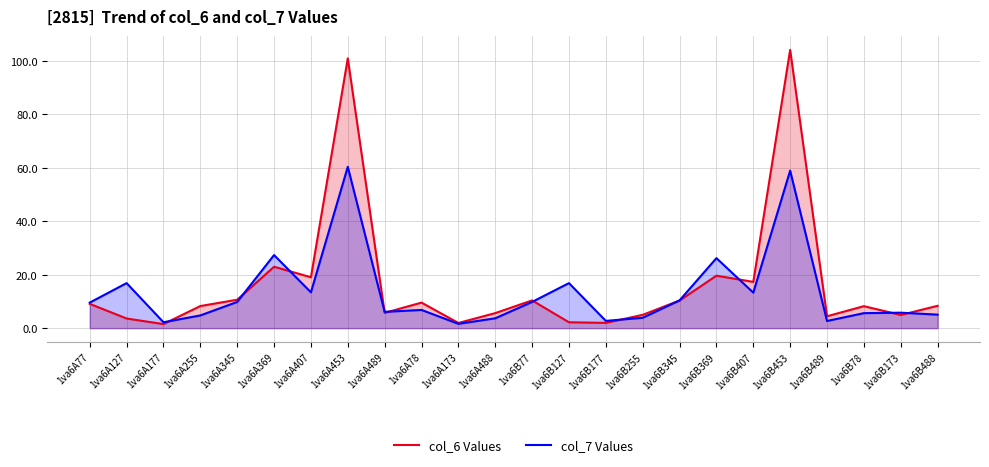

List the labels in order of col_6 Values value, largest first.

1va6B453, 1va6A453, 1va6A369, 1va6B369, 1va6A407, 1va6B407, 1va6A345, 1va6B77, 1va6B345, 1va6A78, 1va6A77, 1va6B488, 1va6A255, 1va6B78, 1va6A489, 1va6A488, 1va6B255, 1va6B173, 1va6B489, 1va6A127, 1va6B127, 1va6B177, 1va6A173, 1va6A177